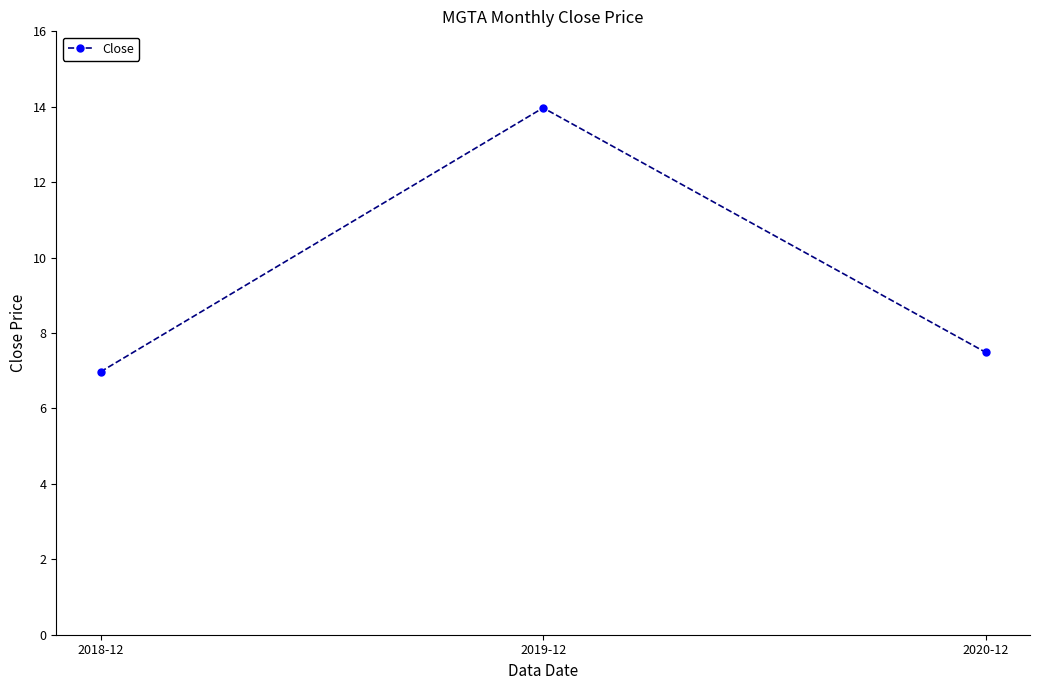

Is this an area chart (filled region under the line)?

No